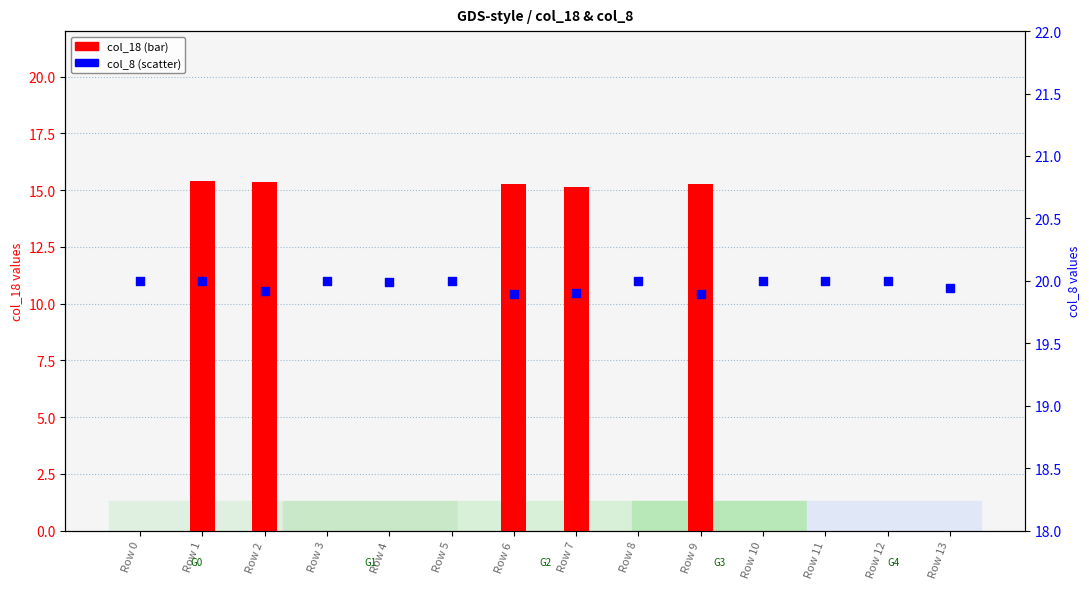

Which series has the largest total across all categories?

col_8